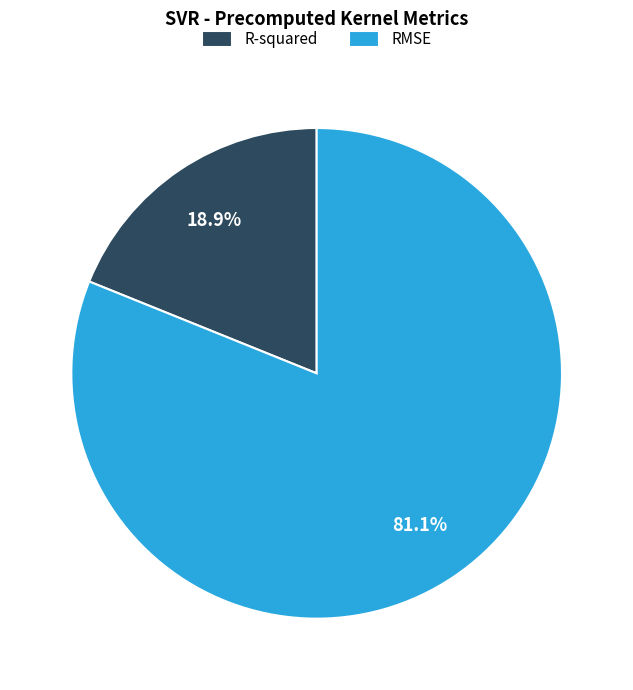

To the nearest percent, what is the difference between the R-squared and RMSE slice percentages?

62%